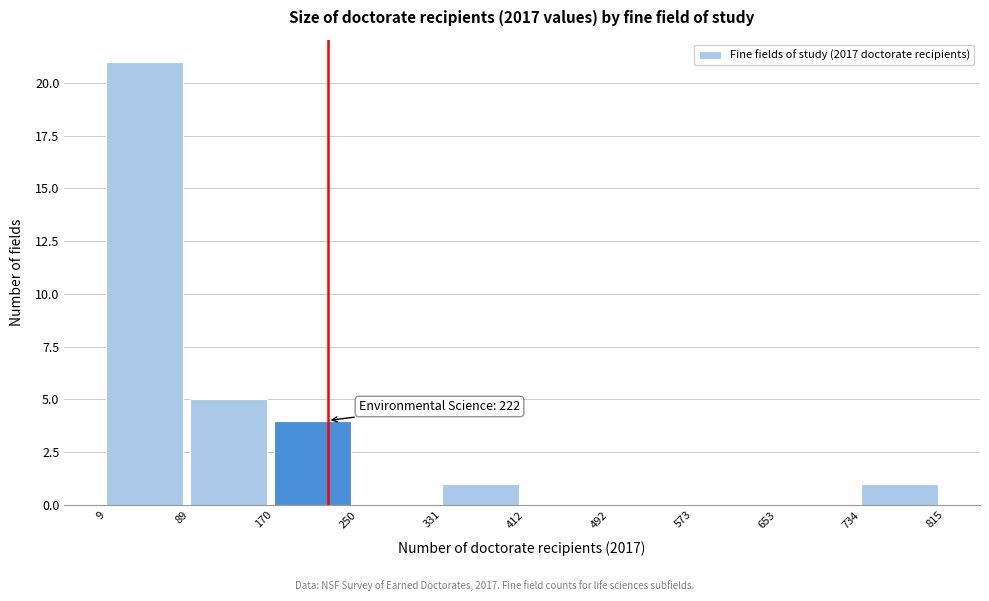

Over which range of the x-axis is the bar tallest?

9 to 89